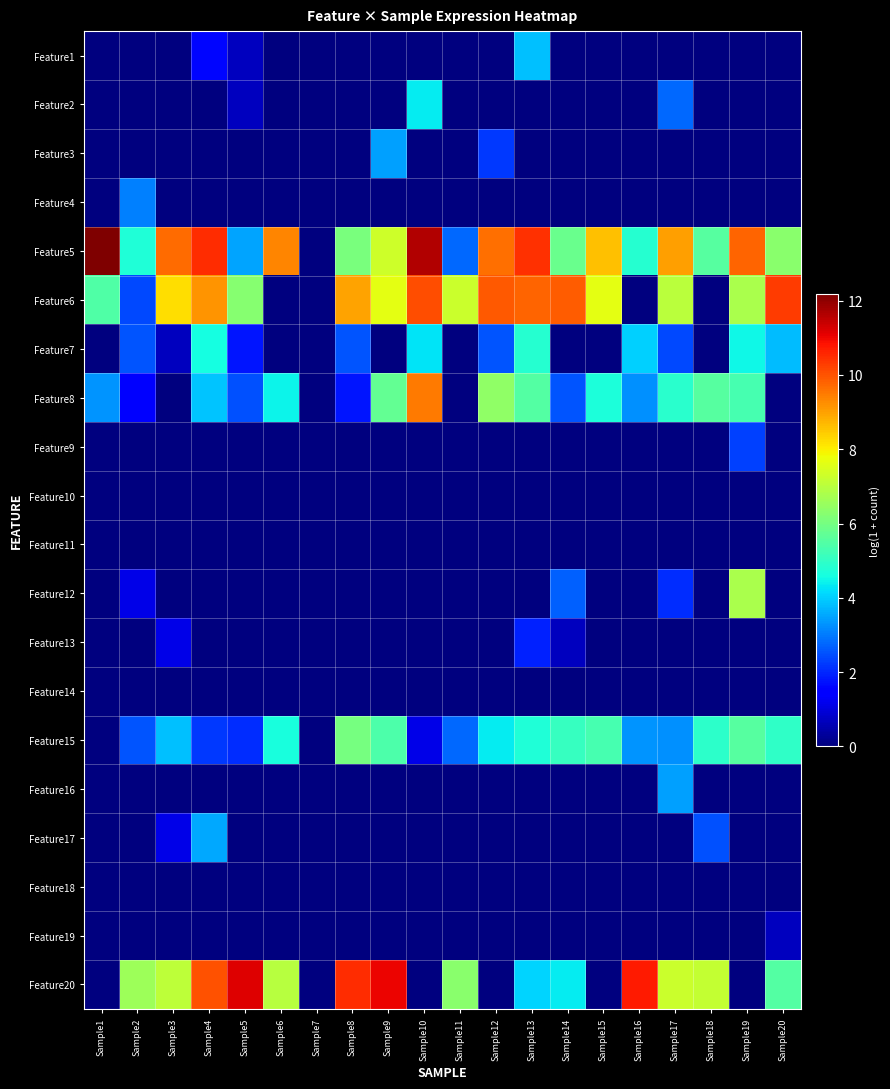

Reading left to right, what are all the values shown in this chart?

Feature1: Sample1=0.0	Sample2=0.0	Sample3=0.0	Sample4=1.6	Sample5=0.7	Sample6=0.0	Sample7=0.0	Sample8=0.0	Sample9=0.0	Sample10=0.0	Sample11=0.0	Sample12=0.0	Sample13=3.9	Sample14=0.0	Sample15=0.0	Sample16=0.0	Sample17=0.0	Sample18=0.0	Sample19=0.0	Sample20=0.0
Feature2: Sample1=0.0	Sample2=0.0	Sample3=0.0	Sample4=0.0	Sample5=0.7	Sample6=0.0	Sample7=0.0	Sample8=0.0	Sample9=0.0	Sample10=4.3	Sample11=0.0	Sample12=0.0	Sample13=0.0	Sample14=0.0	Sample15=0.0	Sample16=0.0	Sample17=2.8	Sample18=0.0	Sample19=0.0	Sample20=0.0
Feature3: Sample1=0.0	Sample2=0.0	Sample3=0.0	Sample4=0.0	Sample5=0.0	Sample6=0.0	Sample7=0.0	Sample8=0.0	Sample9=3.4	Sample10=0.0	Sample11=0.0	Sample12=2.2	Sample13=0.0	Sample14=0.0	Sample15=0.0	Sample16=0.0	Sample17=0.0	Sample18=0.0	Sample19=0.0	Sample20=0.0
Feature4: Sample1=0.0	Sample2=3.1	Sample3=0.0	Sample4=0.0	Sample5=0.0	Sample6=0.0	Sample7=0.0	Sample8=0.0	Sample9=0.0	Sample10=0.0	Sample11=0.0	Sample12=0.0	Sample13=0.0	Sample14=0.0	Sample15=0.0	Sample16=0.0	Sample17=0.0	Sample18=0.0	Sample19=0.0	Sample20=0.0
Feature5: Sample1=12.2	Sample2=4.7	Sample3=9.7	Sample4=10.5	Sample5=3.5	Sample6=9.4	Sample7=0.0	Sample8=6.1	Sample9=7.3	Sample10=11.6	Sample11=2.8	Sample12=9.7	Sample13=10.5	Sample14=5.8	Sample15=8.6	Sample16=4.8	Sample17=9.0	Sample18=5.5	Sample19=9.8	Sample20=6.3
Feature6: Sample1=5.5	Sample2=2.4	Sample3=8.2	Sample4=9.2	Sample5=6.3	Sample6=0.0	Sample7=0.0	Sample8=9.0	Sample9=7.6	Sample10=10.0	Sample11=7.3	Sample12=9.9	Sample13=9.8	Sample14=9.9	Sample15=7.7	Sample16=0.0	Sample17=7.0	Sample18=0.0	Sample19=6.8	Sample20=10.3
Feature7: Sample1=0.0	Sample2=2.6	Sample3=0.7	Sample4=4.6	Sample5=1.8	Sample6=0.0	Sample7=0.0	Sample8=2.6	Sample9=0.0	Sample10=4.3	Sample11=0.0	Sample12=2.6	Sample13=4.9	Sample14=0.0	Sample15=0.0	Sample16=4.0	Sample17=2.4	Sample18=0.0	Sample19=4.5	Sample20=3.8
Feature8: Sample1=3.3	Sample2=1.4	Sample3=0.0	Sample4=3.9	Sample5=2.5	Sample6=4.5	Sample7=0.0	Sample8=1.8	Sample9=5.7	Sample10=9.5	Sample11=0.0	Sample12=6.4	Sample13=5.5	Sample14=2.6	Sample15=4.7	Sample16=3.3	Sample17=4.9	Sample18=5.5	Sample19=5.3	Sample20=0.0
Feature9: Sample1=0.0	Sample2=0.0	Sample3=0.0	Sample4=0.0	Sample5=0.0	Sample6=0.0	Sample7=0.0	Sample8=0.0	Sample9=0.0	Sample10=0.0	Sample11=0.0	Sample12=0.0	Sample13=0.0	Sample14=0.0	Sample15=0.0	Sample16=0.0	Sample17=0.0	Sample18=0.0	Sample19=2.3	Sample20=0.0
Feature10: Sample1=0.0	Sample2=0.0	Sample3=0.0	Sample4=0.0	Sample5=0.0	Sample6=0.0	Sample7=0.0	Sample8=0.0	Sample9=0.0	Sample10=0.0	Sample11=0.0	Sample12=0.0	Sample13=0.0	Sample14=0.0	Sample15=0.0	Sample16=0.0	Sample17=0.0	Sample18=0.0	Sample19=0.0	Sample20=0.0
Feature11: Sample1=0.0	Sample2=0.0	Sample3=0.0	Sample4=0.0	Sample5=0.0	Sample6=0.0	Sample7=0.0	Sample8=0.0	Sample9=0.0	Sample10=0.0	Sample11=0.0	Sample12=0.0	Sample13=0.0	Sample14=0.0	Sample15=0.0	Sample16=0.0	Sample17=0.0	Sample18=0.0	Sample19=0.0	Sample20=0.0
Feature12: Sample1=0.0	Sample2=1.1	Sample3=0.0	Sample4=0.0	Sample5=0.0	Sample6=0.0	Sample7=0.0	Sample8=0.0	Sample9=0.0	Sample10=0.0	Sample11=0.0	Sample12=0.0	Sample13=0.0	Sample14=2.7	Sample15=0.0	Sample16=0.0	Sample17=2.1	Sample18=0.0	Sample19=6.8	Sample20=0.0
Feature13: Sample1=0.0	Sample2=0.0	Sample3=1.1	Sample4=0.0	Sample5=0.0	Sample6=0.0	Sample7=0.0	Sample8=0.0	Sample9=0.0	Sample10=0.0	Sample11=0.0	Sample12=0.0	Sample13=1.9	Sample14=0.7	Sample15=0.0	Sample16=0.0	Sample17=0.0	Sample18=0.0	Sample19=0.0	Sample20=0.0
Feature14: Sample1=0.0	Sample2=0.0	Sample3=0.0	Sample4=0.0	Sample5=0.0	Sample6=0.0	Sample7=0.0	Sample8=0.0	Sample9=0.0	Sample10=0.0	Sample11=0.0	Sample12=0.0	Sample13=0.0	Sample14=0.0	Sample15=0.0	Sample16=0.0	Sample17=0.0	Sample18=0.0	Sample19=0.0	Sample20=0.0
Feature15: Sample1=0.0	Sample2=2.6	Sample3=3.9	Sample4=2.2	Sample5=2.1	Sample6=4.7	Sample7=0.0	Sample8=6.0	Sample9=5.4	Sample10=1.1	Sample11=2.8	Sample12=4.4	Sample13=4.7	Sample14=5.1	Sample15=5.3	Sample16=3.3	Sample17=3.3	Sample18=4.9	Sample19=5.6	Sample20=5.0
Feature16: Sample1=0.0	Sample2=0.0	Sample3=0.0	Sample4=0.0	Sample5=0.0	Sample6=0.0	Sample7=0.0	Sample8=0.0	Sample9=0.0	Sample10=0.0	Sample11=0.0	Sample12=0.0	Sample13=0.0	Sample14=0.0	Sample15=0.0	Sample16=0.0	Sample17=3.4	Sample18=0.0	Sample19=0.0	Sample20=0.0
Feature17: Sample1=0.0	Sample2=0.0	Sample3=1.1	Sample4=3.6	Sample5=0.0	Sample6=0.0	Sample7=0.0	Sample8=0.0	Sample9=0.0	Sample10=0.0	Sample11=0.0	Sample12=0.0	Sample13=0.0	Sample14=0.0	Sample15=0.0	Sample16=0.0	Sample17=0.0	Sample18=2.5	Sample19=0.0	Sample20=0.0
Feature18: Sample1=0.0	Sample2=0.0	Sample3=0.0	Sample4=0.0	Sample5=0.0	Sample6=0.0	Sample7=0.0	Sample8=0.0	Sample9=0.0	Sample10=0.0	Sample11=0.0	Sample12=0.0	Sample13=0.0	Sample14=0.0	Sample15=0.0	Sample16=0.0	Sample17=0.0	Sample18=0.0	Sample19=0.0	Sample20=0.0
Feature19: Sample1=0.0	Sample2=0.0	Sample3=0.0	Sample4=0.0	Sample5=0.0	Sample6=0.0	Sample7=0.0	Sample8=0.0	Sample9=0.0	Sample10=0.0	Sample11=0.0	Sample12=0.0	Sample13=0.0	Sample14=0.0	Sample15=0.0	Sample16=0.0	Sample17=0.0	Sample18=0.0	Sample19=0.0	Sample20=0.7
Feature20: Sample1=0.0	Sample2=6.6	Sample3=7.1	Sample4=10.0	Sample5=11.2	Sample6=7.0	Sample7=0.0	Sample8=10.5	Sample9=11.0	Sample10=0.0	Sample11=6.3	Sample12=0.0	Sample13=4.1	Sample14=4.4	Sample15=0.0	Sample16=10.7	Sample17=7.3	Sample18=7.2	Sample19=0.0	Sample20=5.5